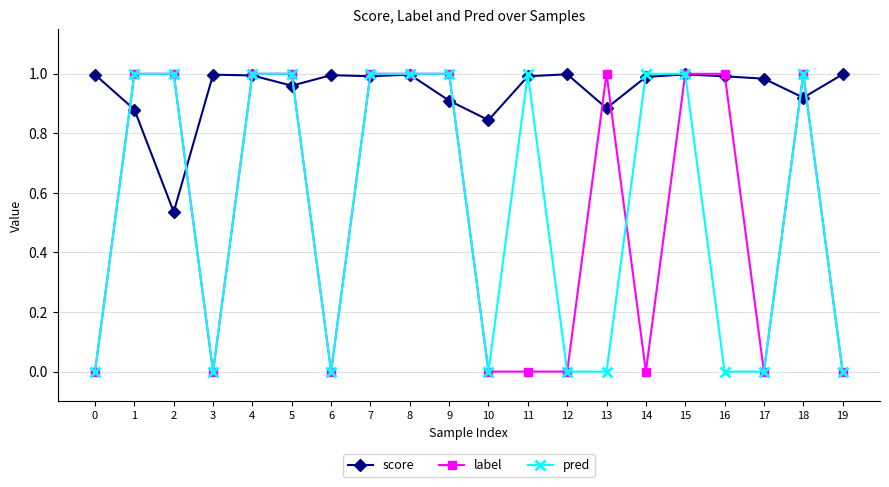

True or false: score has a value of 1.4 at 10.

False